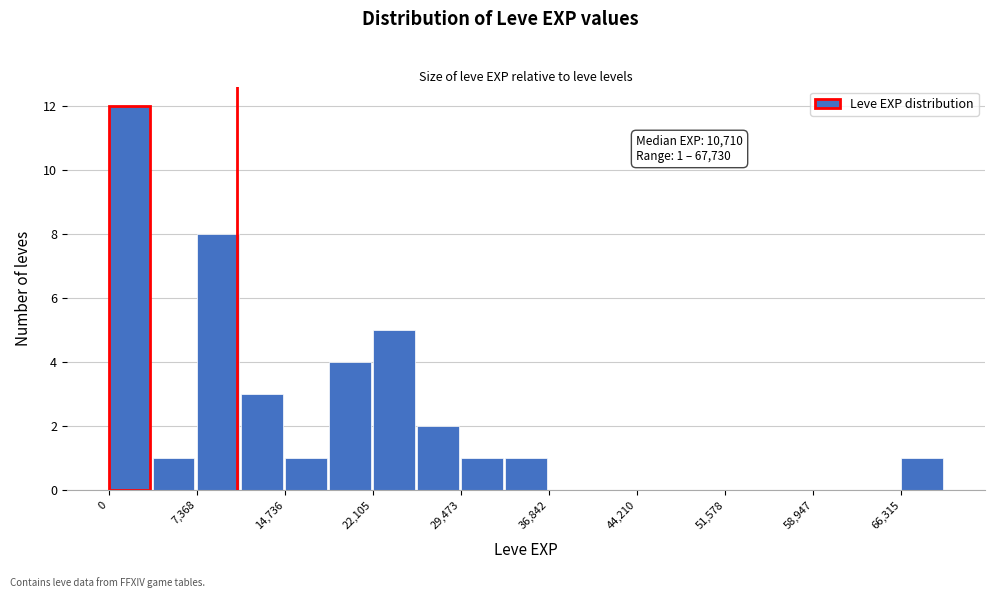

Around what value on the x-axis is the tallest bar? Give the approximate position of its centre, as read against the axis.

2000